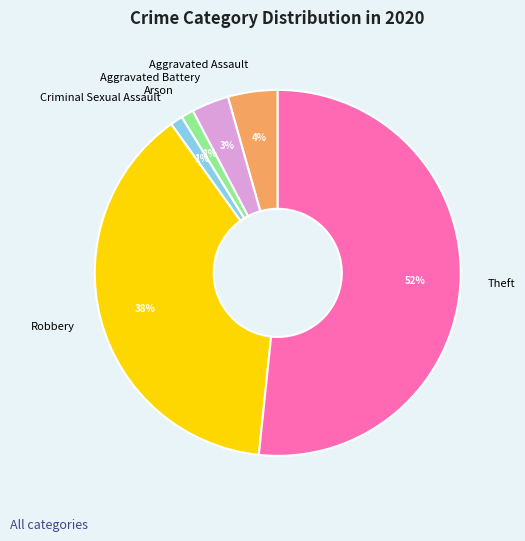

Combined, do Aggravated Assault and Aggravated Battery account for over 50%?

No